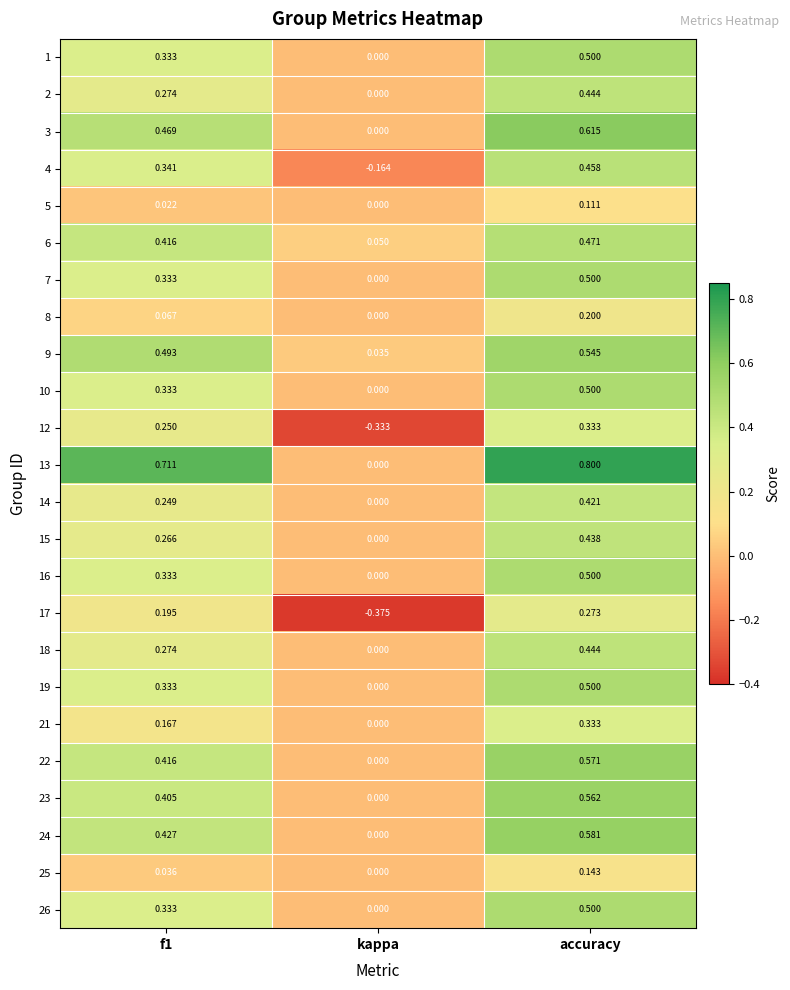

Where is 7 nearest to the value 0?

kappa